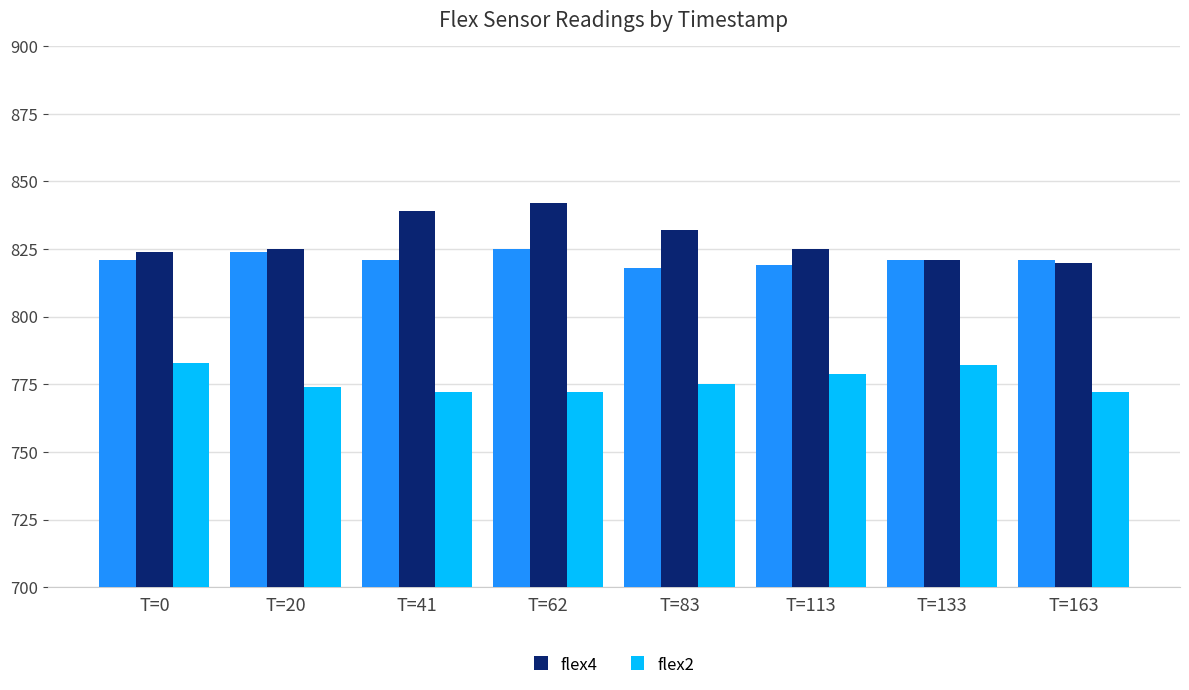

Count the number of data series in this chart.

3